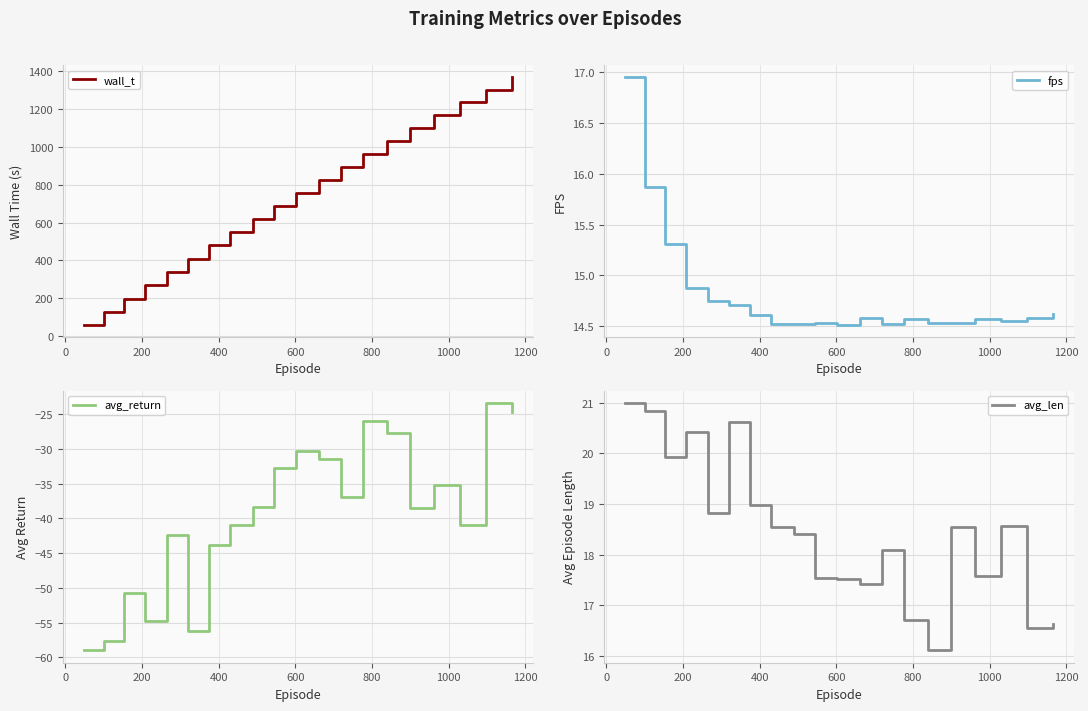

What is the minimum value for wall_t?

59